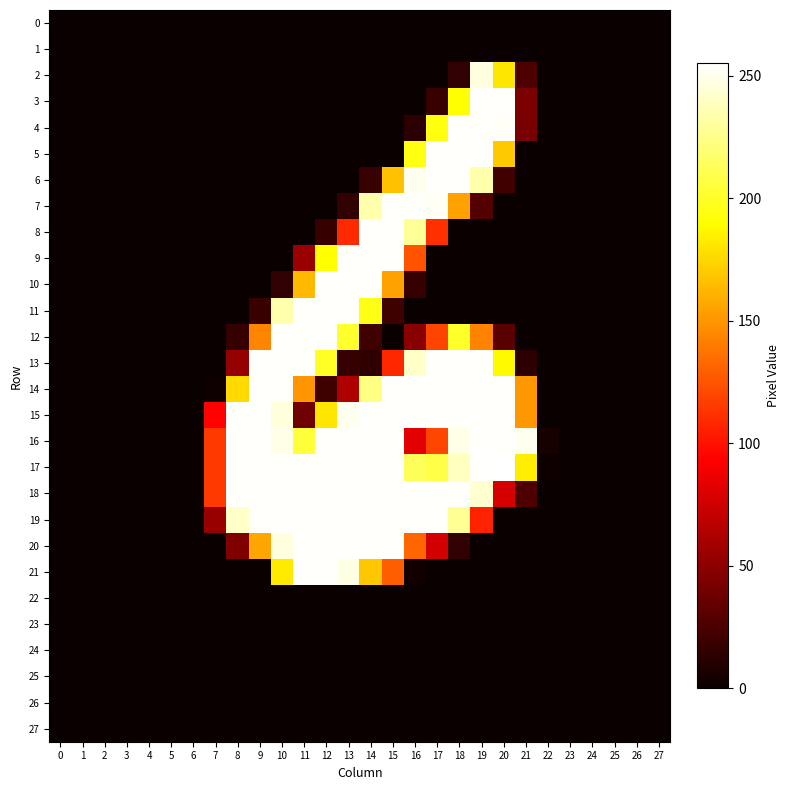

Which label corresponds to the largest value in the chart?

20